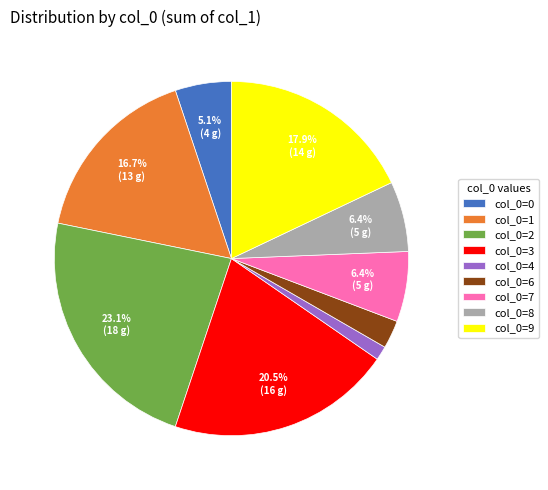

Combined, do col_0=8 and col_0=9 account for over 50%?

No